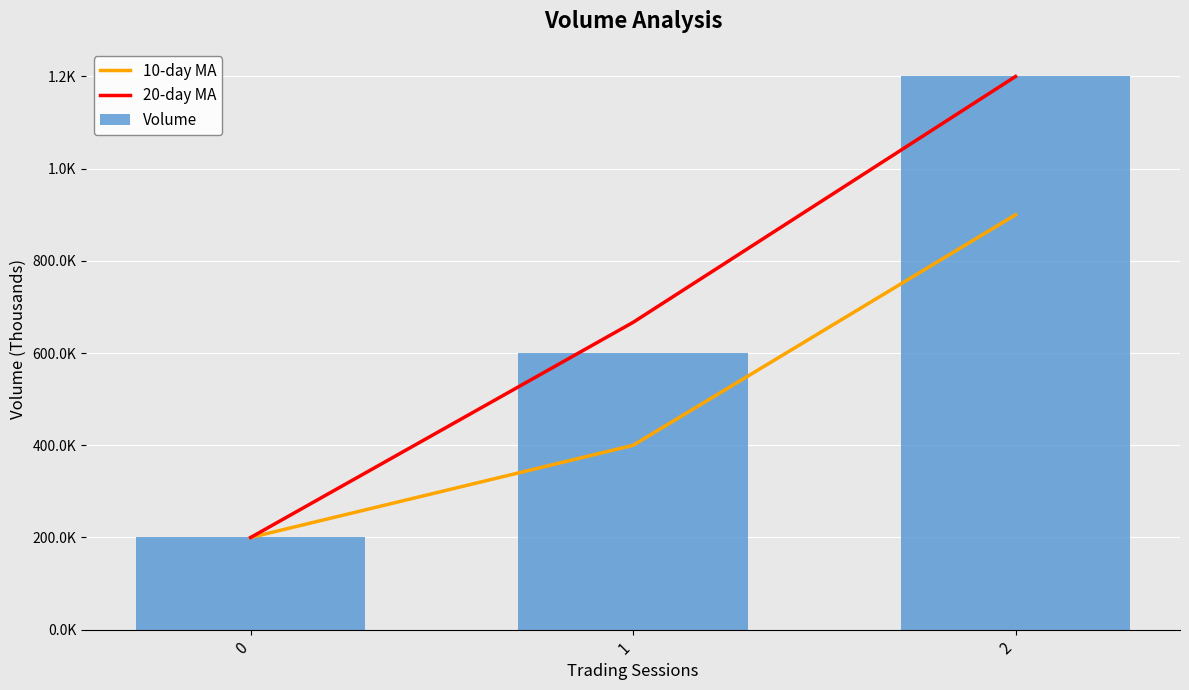

Reading left to right, extract all data points from this chart.

10-day MA: 200.0	400.0	900.0
20-day MA: 200.0	666.7	1200.0
Volume: 200.0	600.0	1200.0